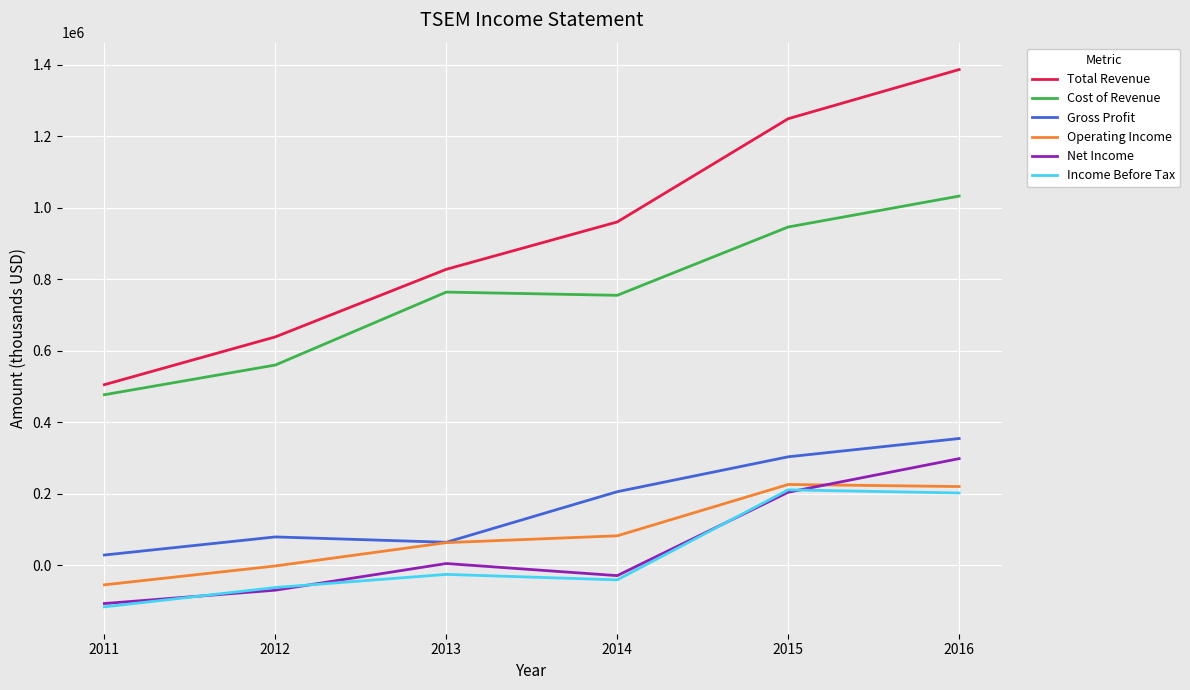

What is the lowest value of the Net Income series?

-107700